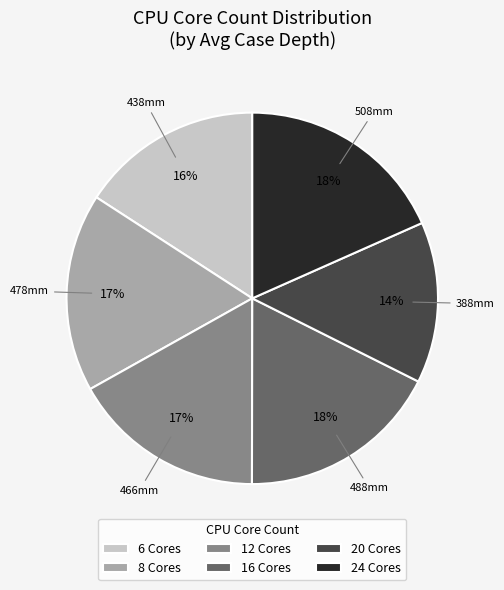

What is the smallest slice in the pie chart?

20 Cores